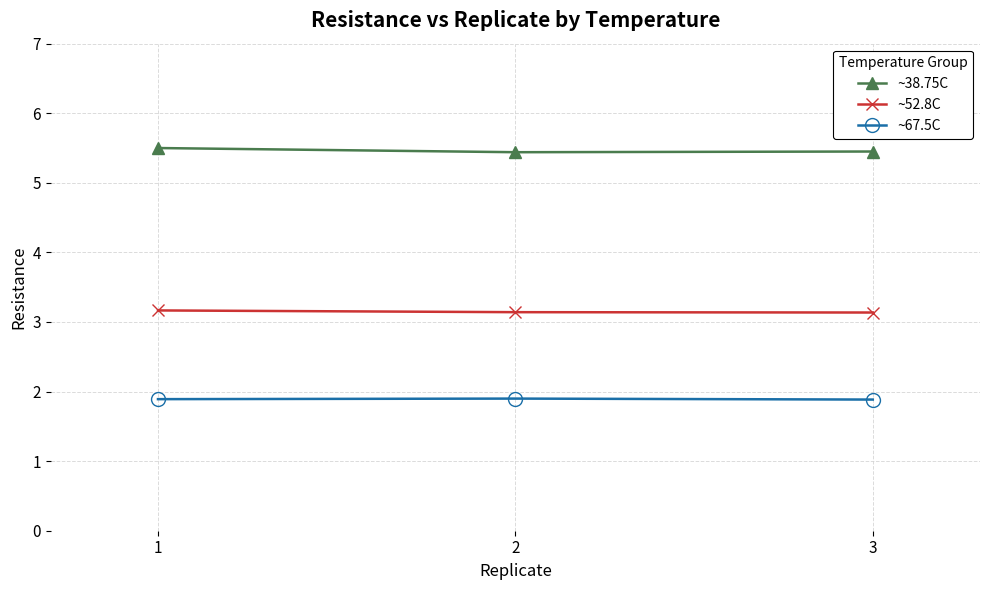

What are all the series names shown in the legend?

~38.75C, ~52.8C, ~67.5C